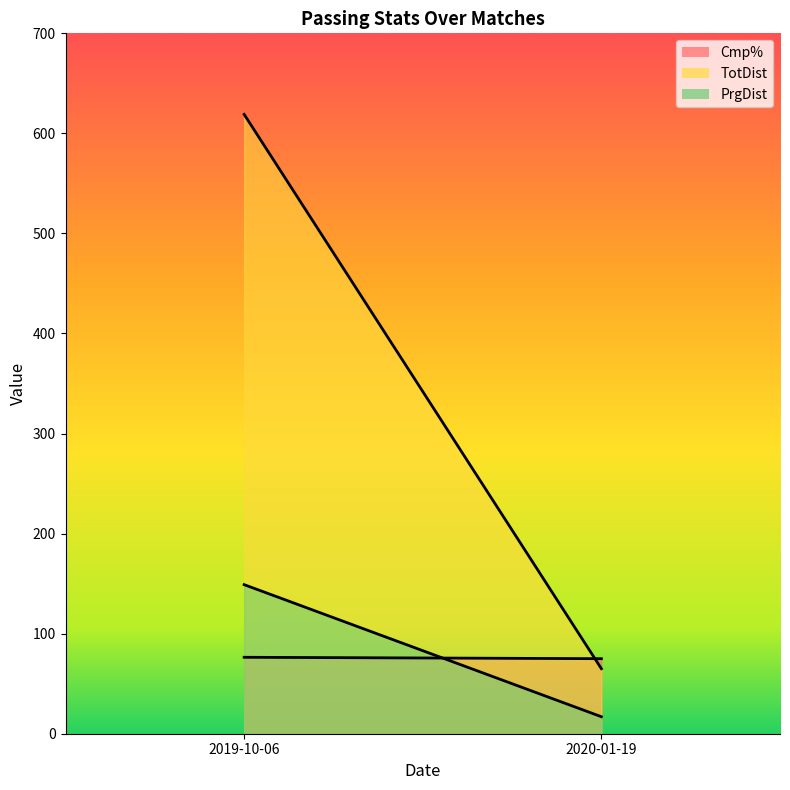

Does the chart have visible grid lines?

No